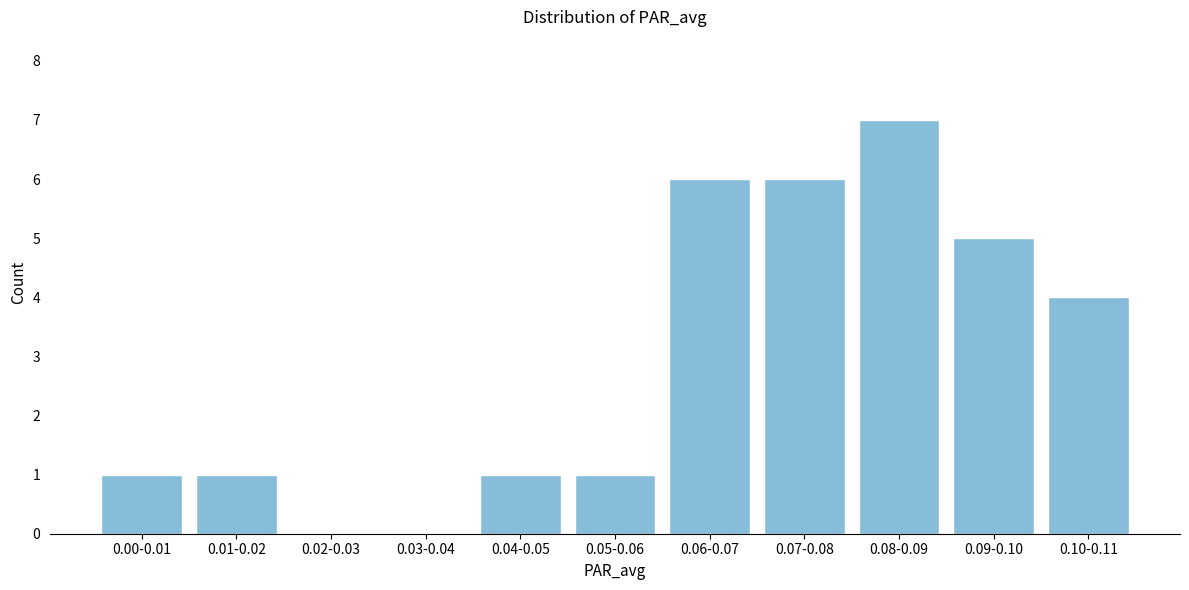

Reading right to left, transcribe all the data shown in this chart.

0.10-0.11=4	0.09-0.10=5	0.08-0.09=7	0.07-0.08=6	0.06-0.07=6	0.05-0.06=1	0.04-0.05=1	0.03-0.04=0	0.02-0.03=0	0.01-0.02=1	0.00-0.01=1